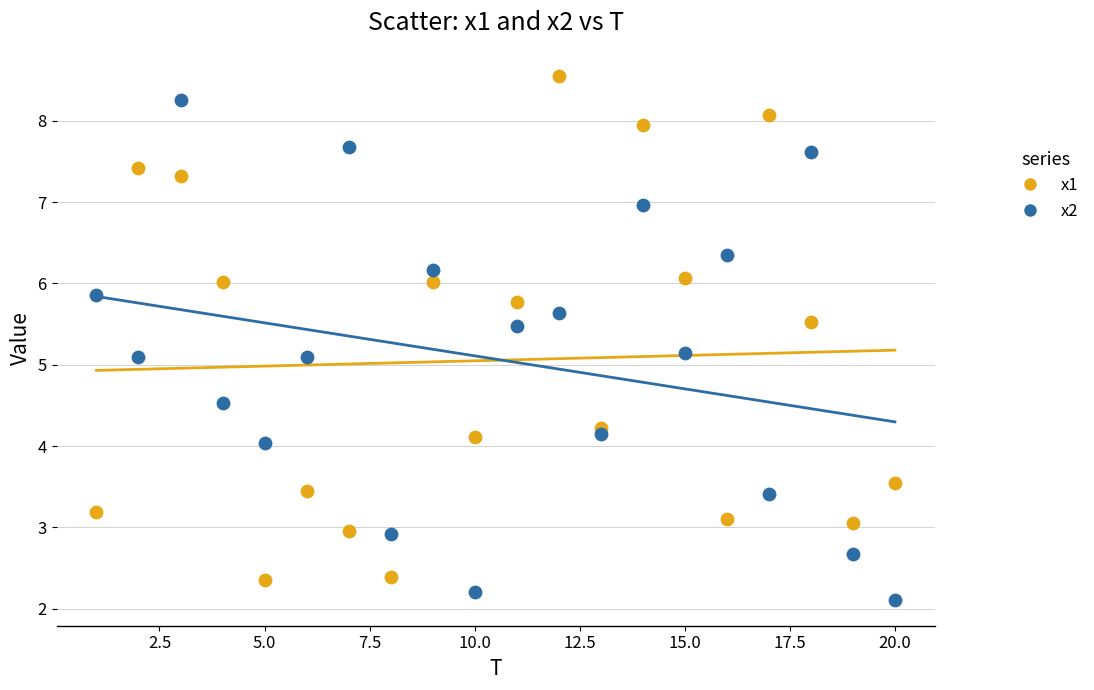

What is the X range (max minus min) for the scatter plot?

19.0